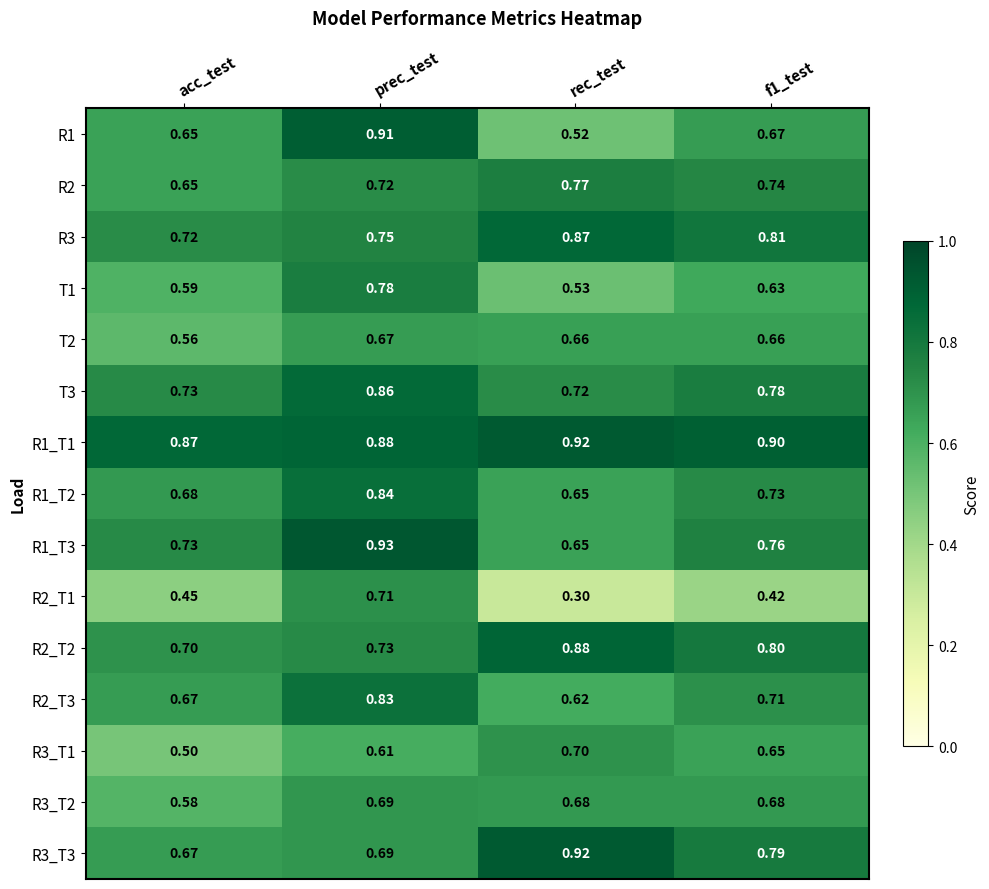

Where is R3_T2 nearest to the value 0?

acc_test